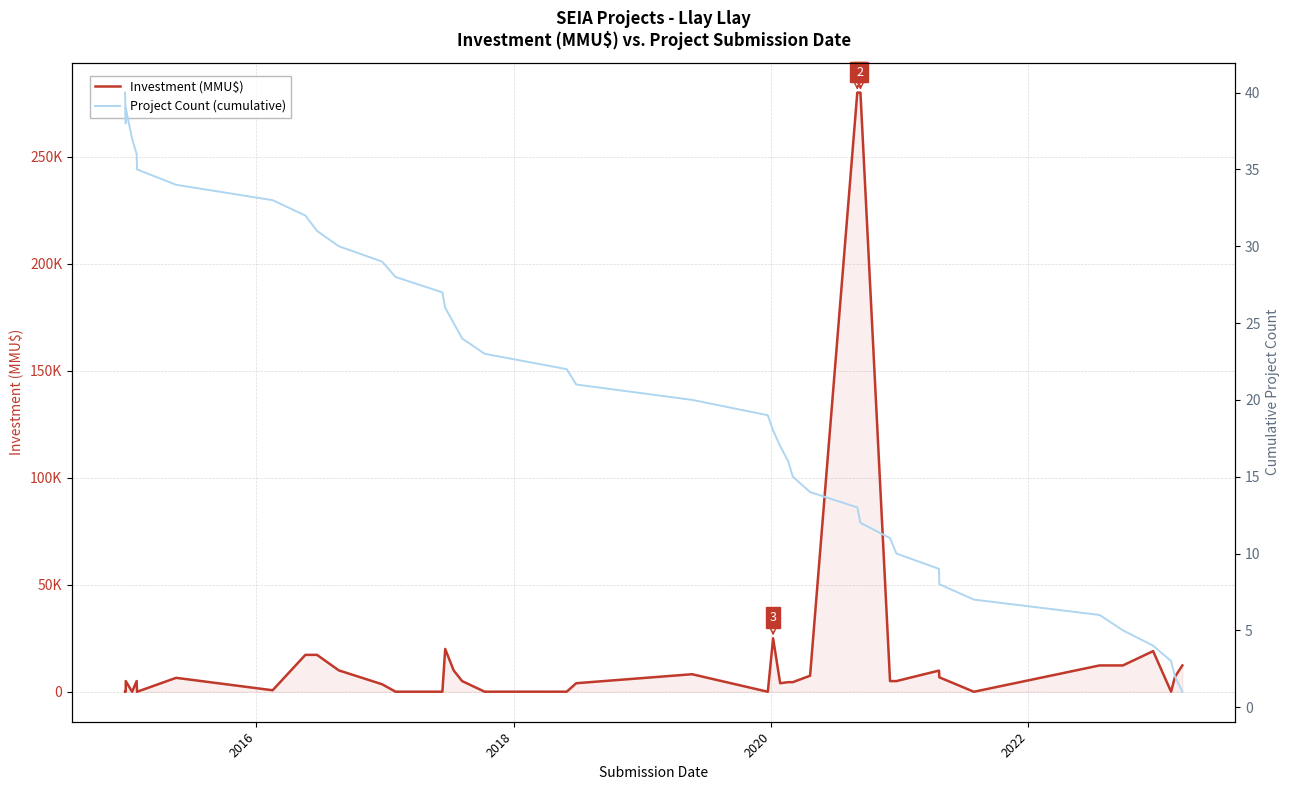

Is the value of Project Count (cumulative) at 32 greater than the value of Investment (MMU$) at 28?

No